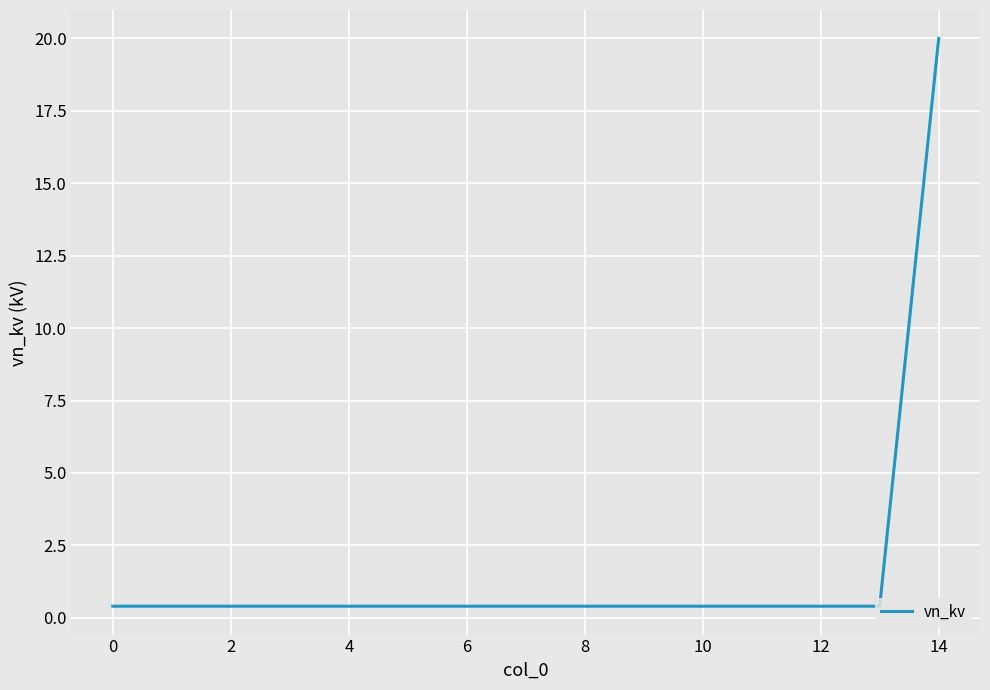

What is the maximum value shown in the chart?

20.0